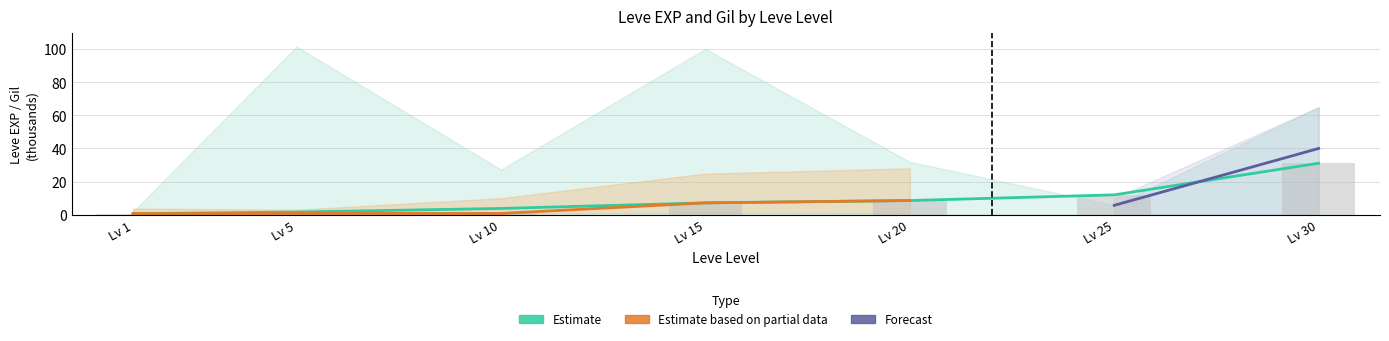

What is the value of the Leve EXP (Estimate) bar at the 2nd from the left?

0.2